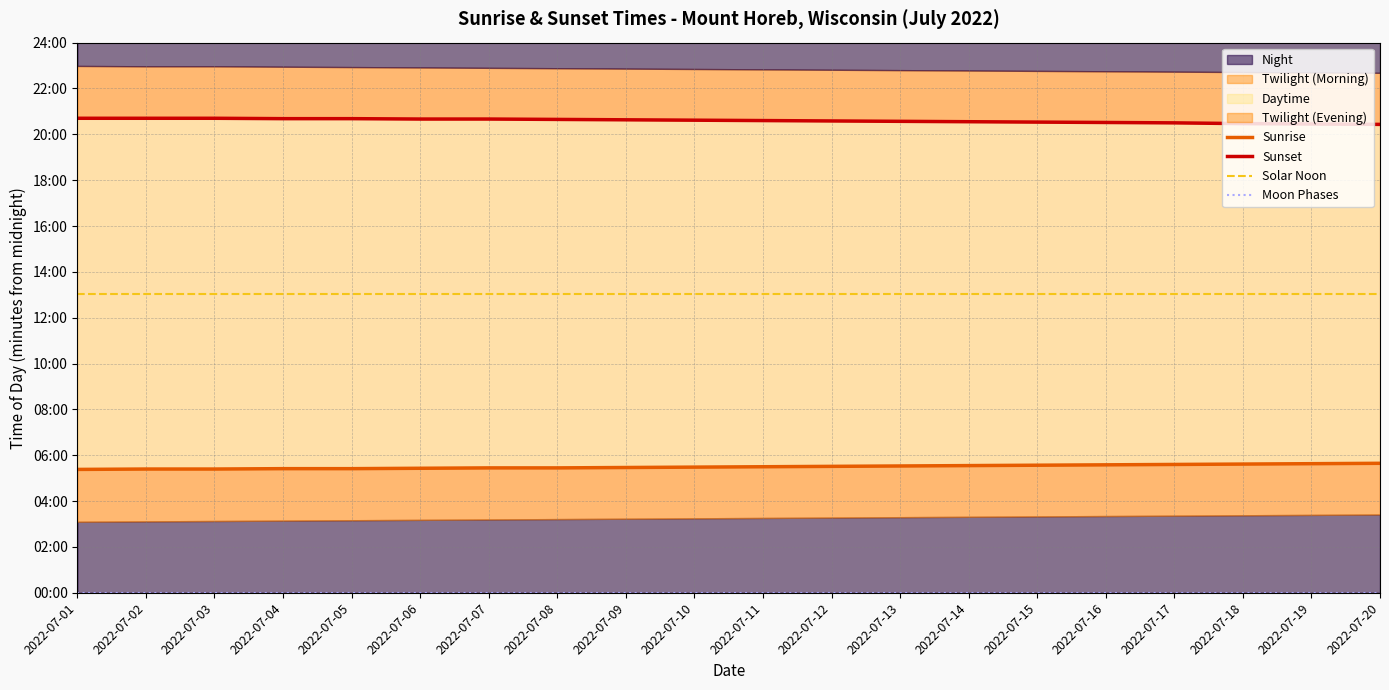

Is the value of Sunrise at 2022-07-12 greater than the value of Sunset at 2022-07-17?

No